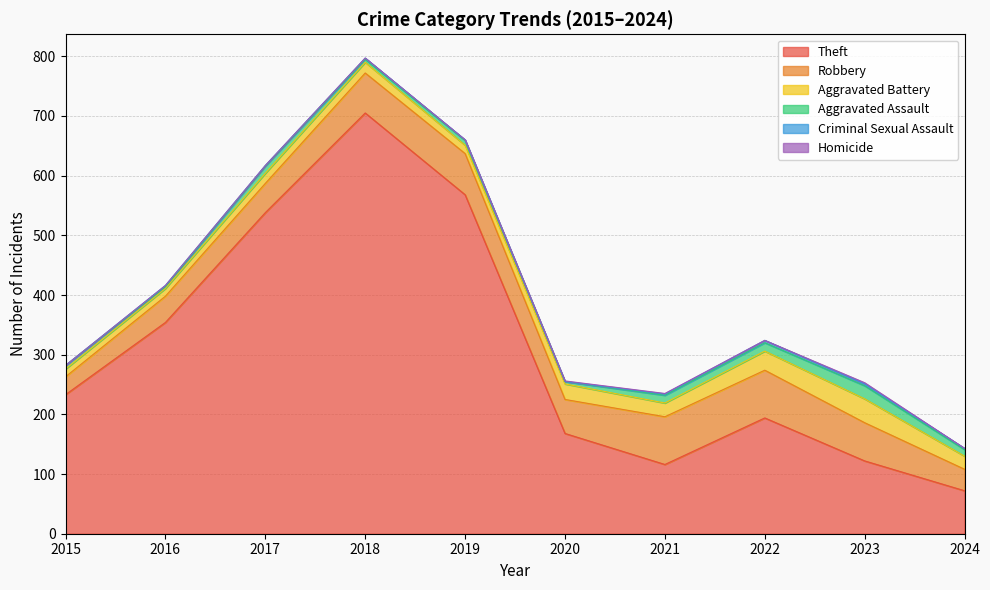

At which category does Criminal Sexual Assault reach its first local peak?

2016